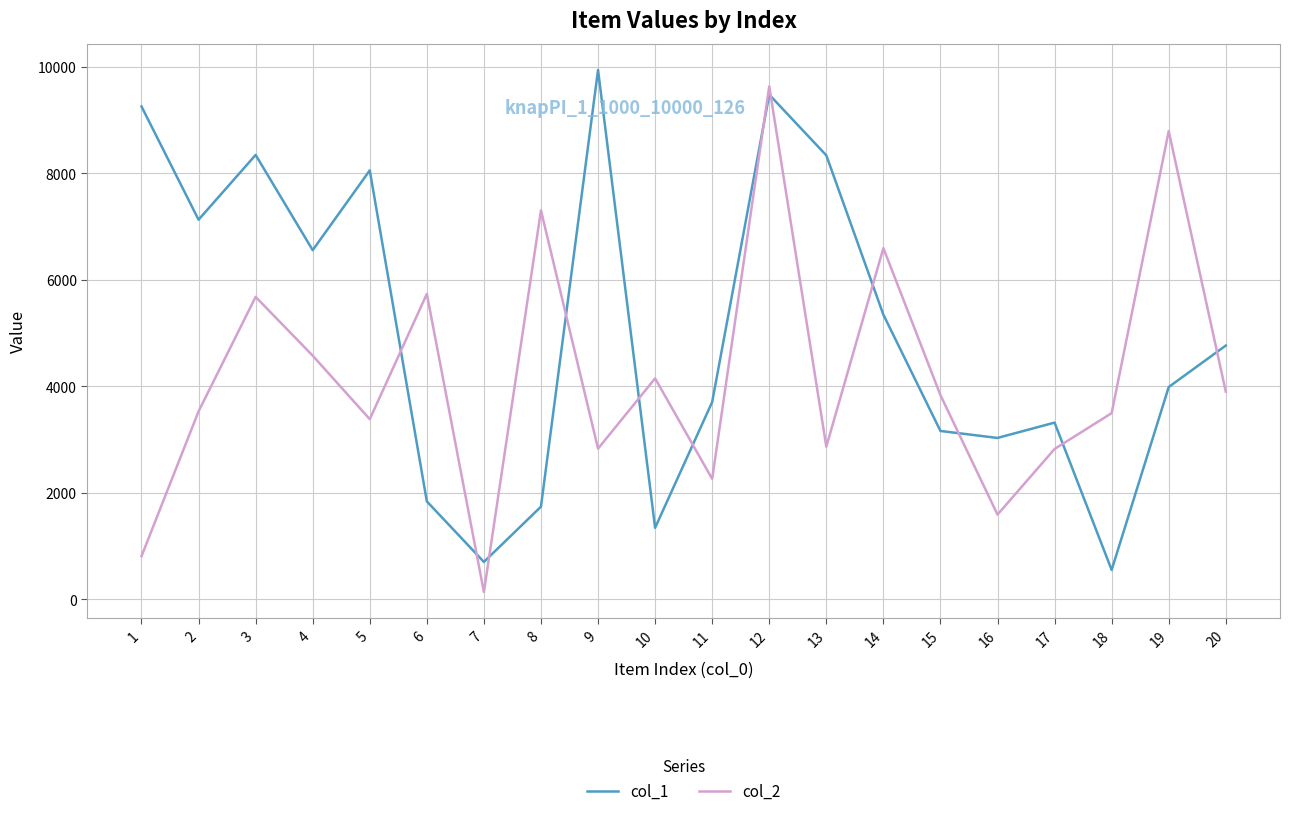

True or false: col_1 has a value of 9475 at 12.

True